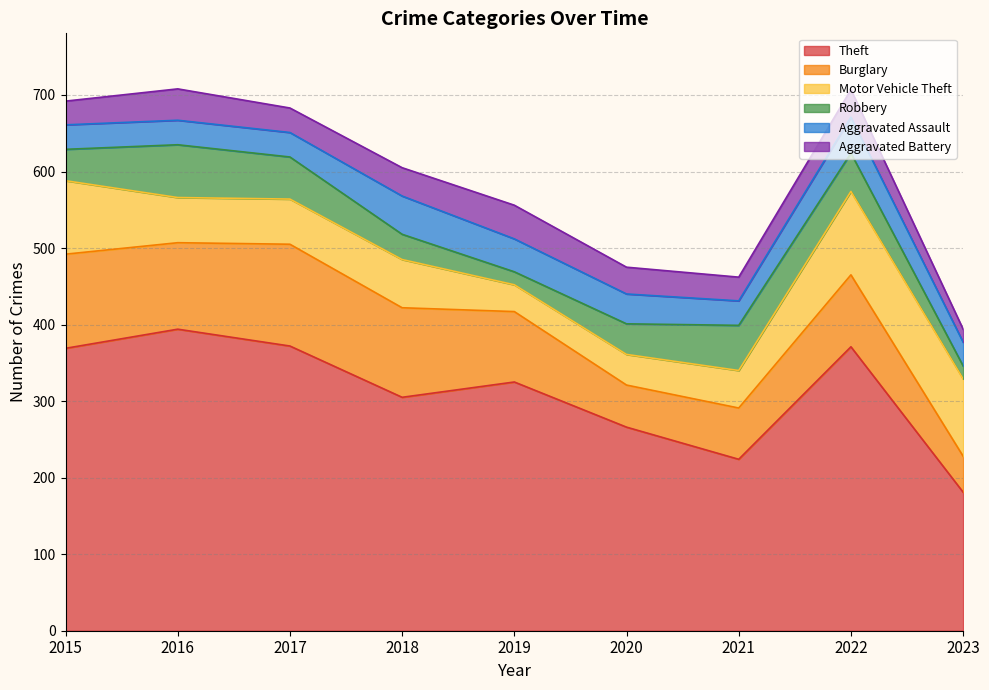

Where does the Theft series first go above 325?

2015